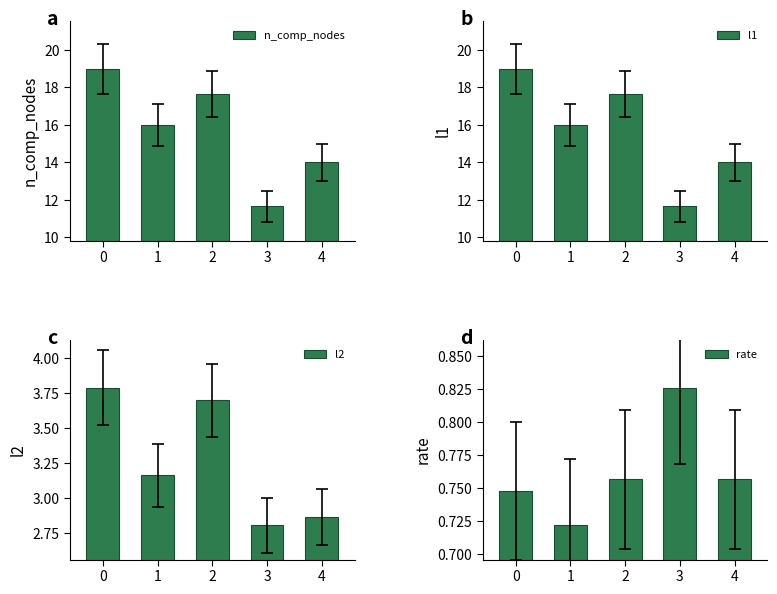

What is the lowest value of the rate series?

0.7